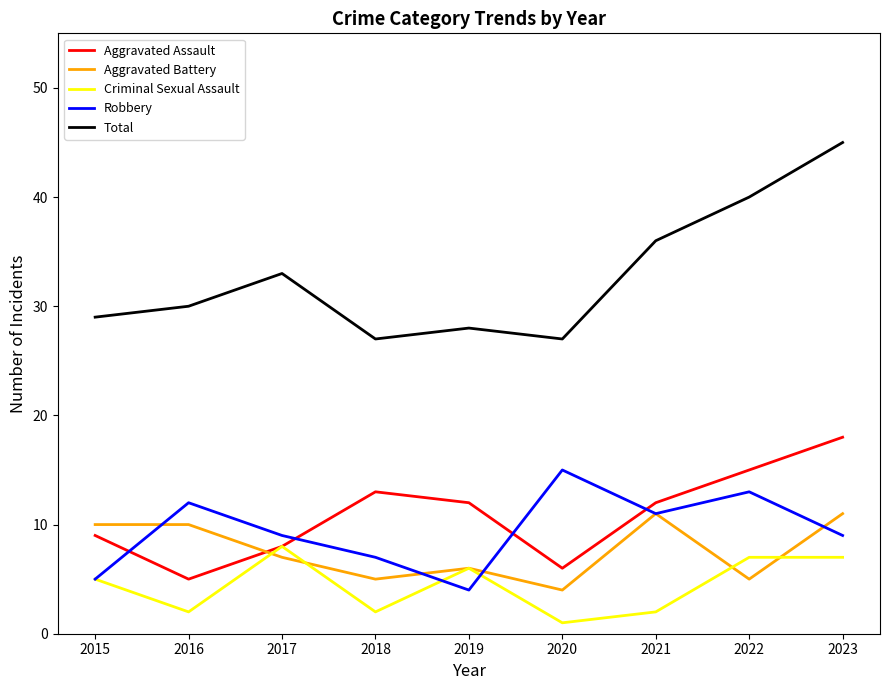

What is the difference between the highest and lowest values at 2021?

34